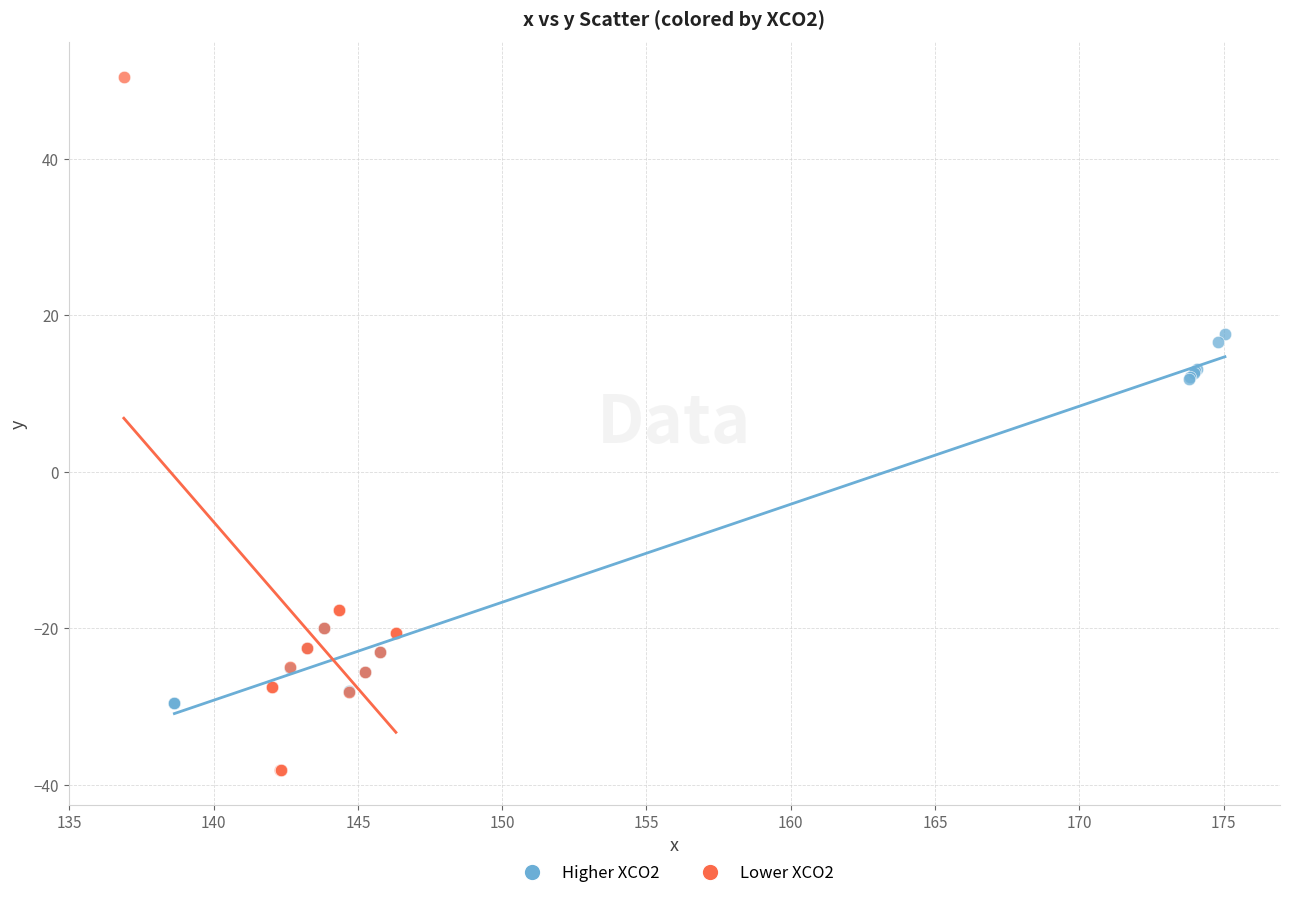

Which series contains the highest Y value?

Lower XCO2